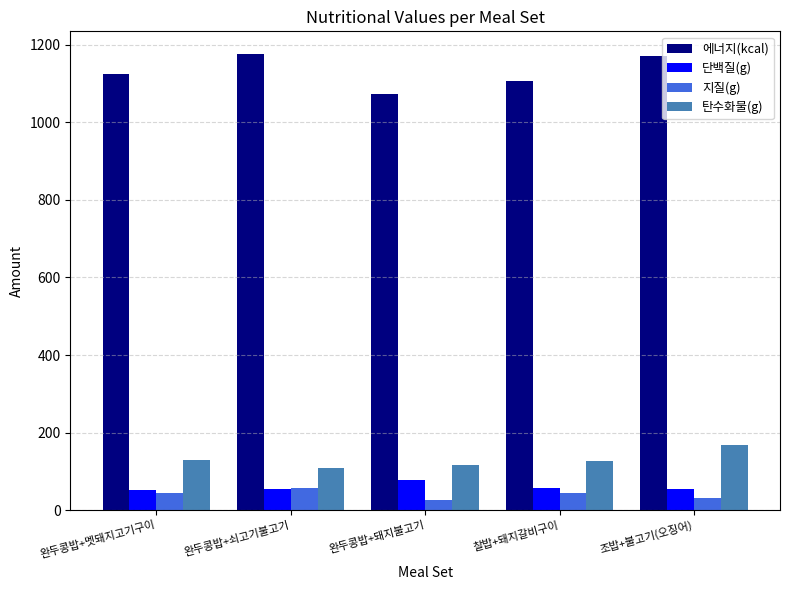

At which label is 탄수화물(g) closest to 138?

완두콩밥+멧돼지고기구이